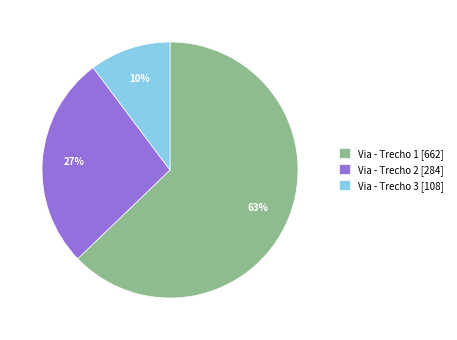

The Via - Trecho 2 slice represents 17% of the pie. True or false?

False